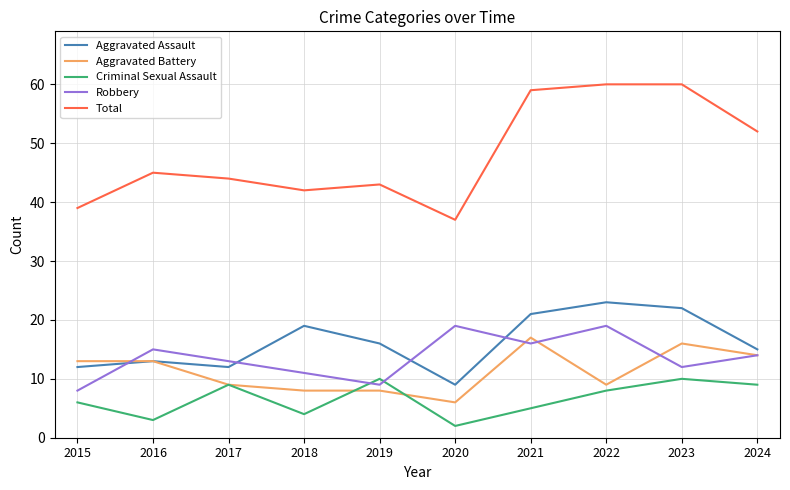

True or false: Total and Criminal Sexual Assault intersect in this chart.

False